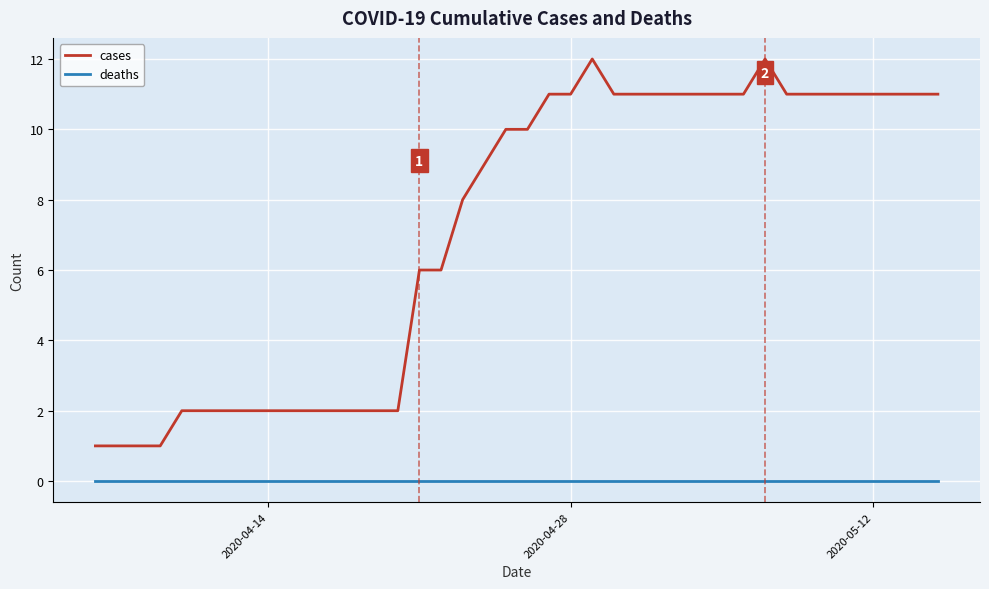

Which series has the largest total across all categories?

cases